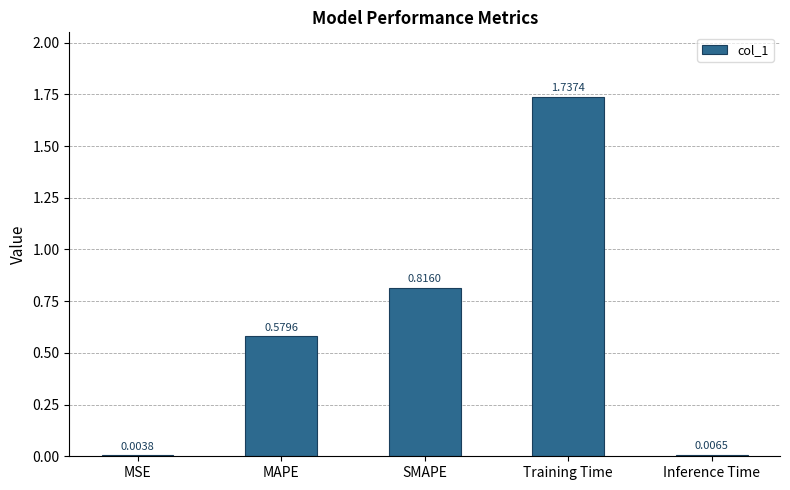

What is the sum of the values at SMAPE and Training Time?

2.6